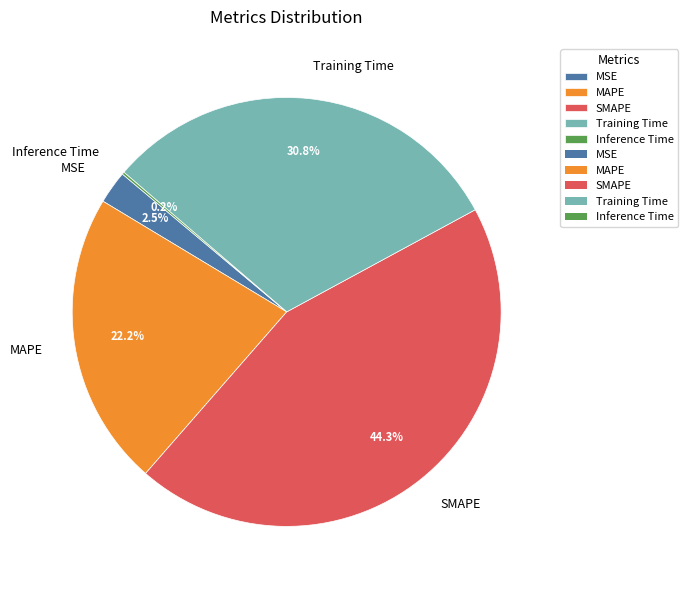

Does any single category account for the majority?

No